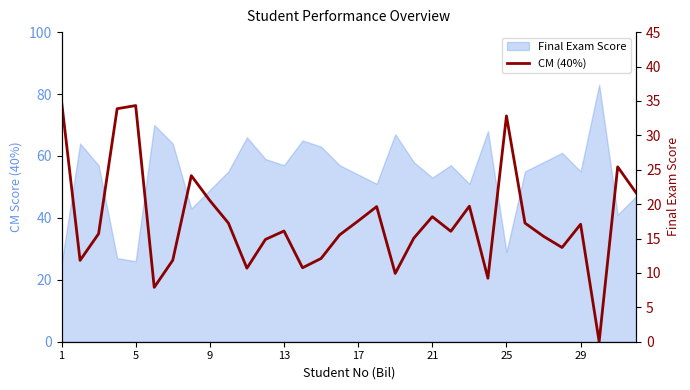

Is it true that the value at 9 is 25.5?

False